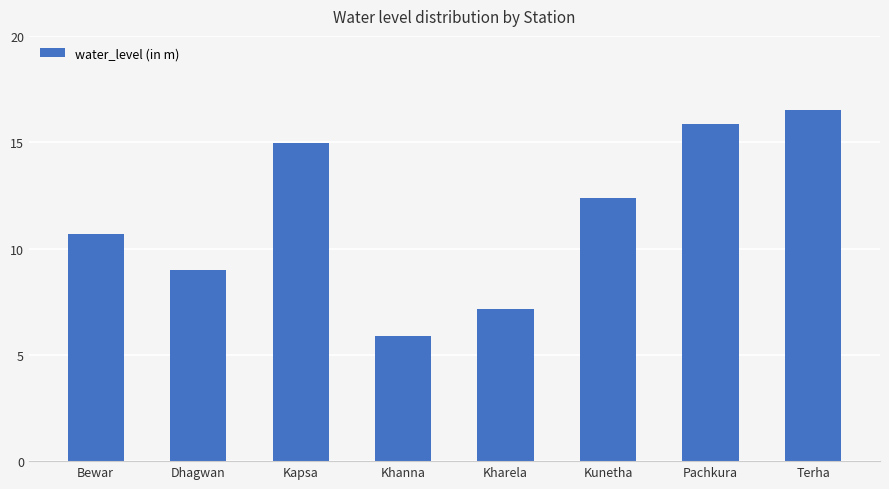

List the labels in order of value, largest first.

Terha, Pachkura, Kapsa, Kunetha, Bewar, Dhagwan, Kharela, Khanna